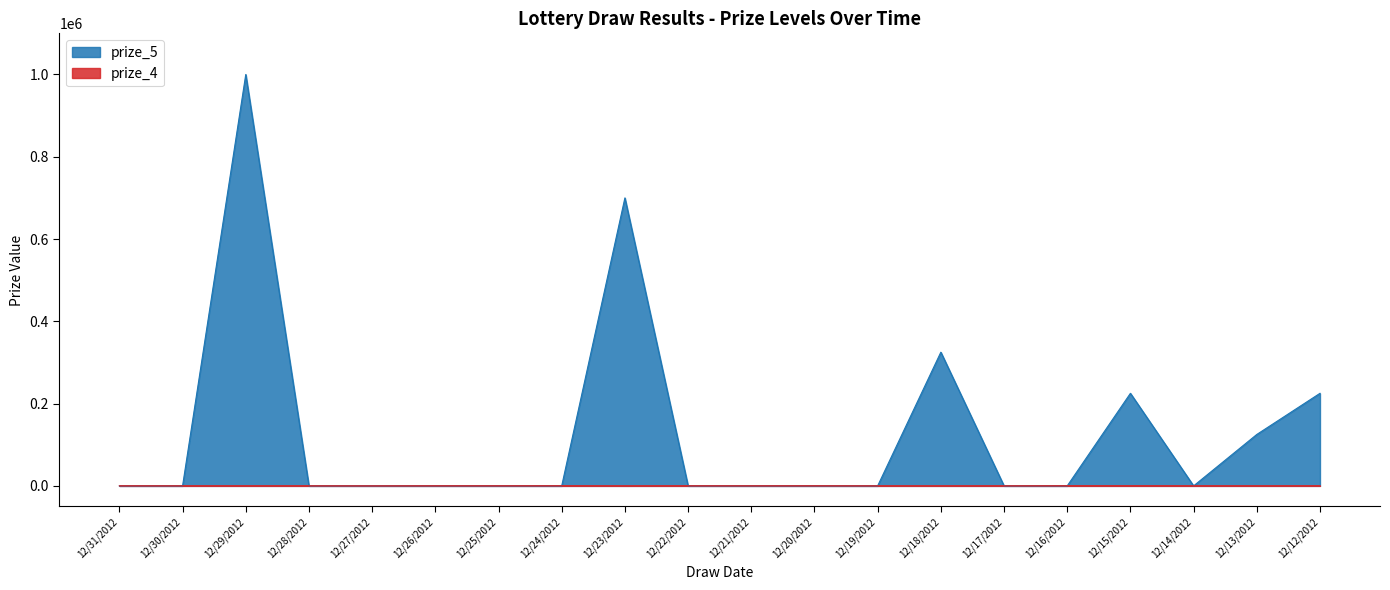

At how many categories does at least one series exceed 512415?

2